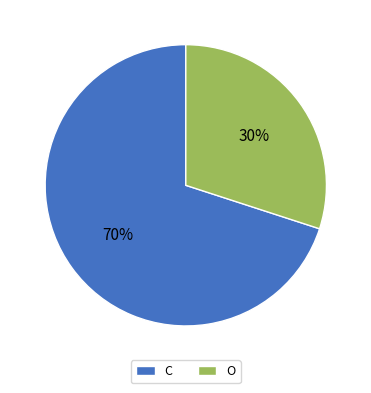

To the nearest percent, what portion does O represent?

30%